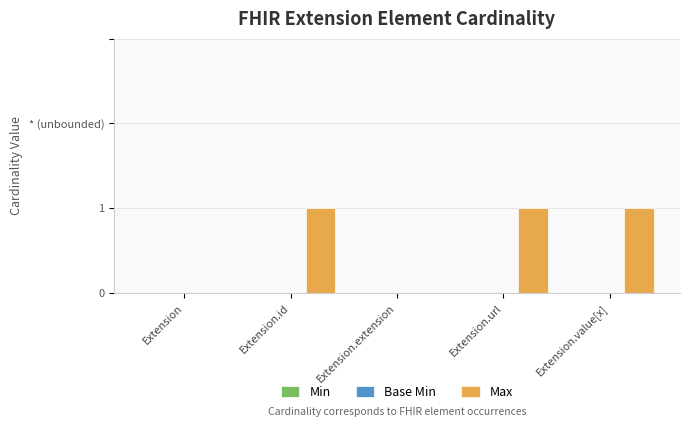

What is the label of the 1st bar from the left?

Extension